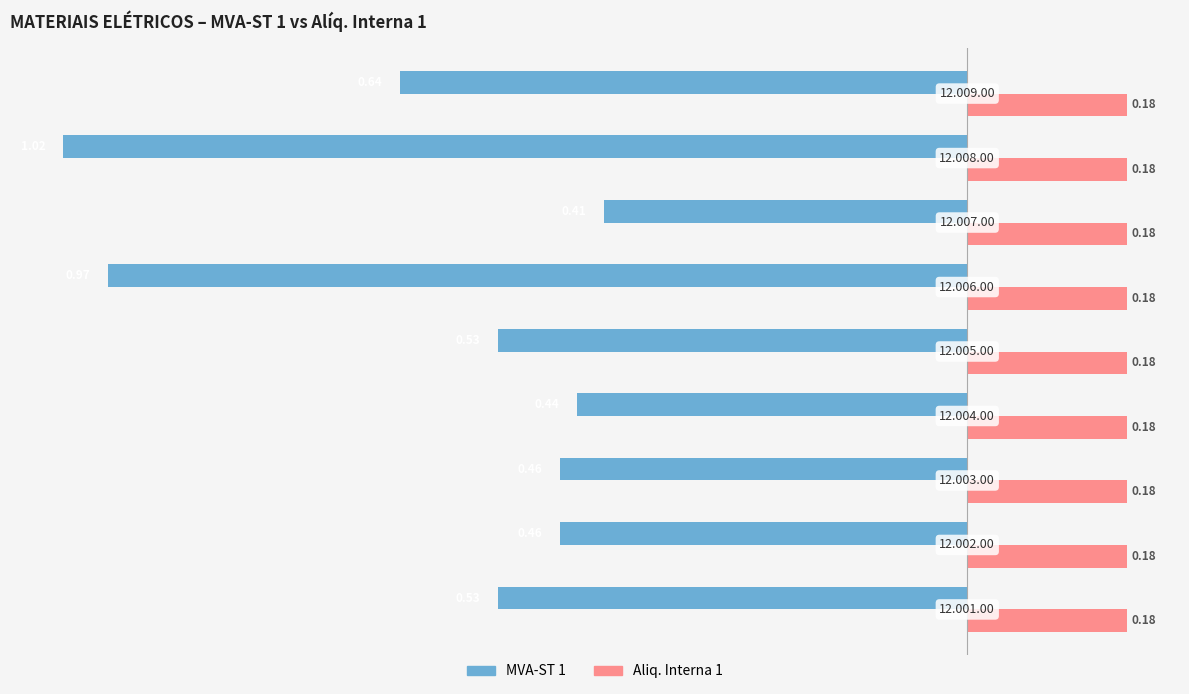

Which series has the largest range (max minus min)?

MVA-ST 1